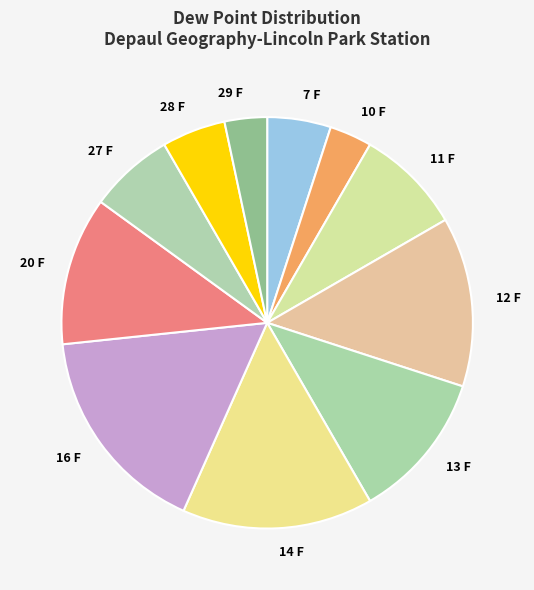

Does 14 F account for over 50% of the chart?

No